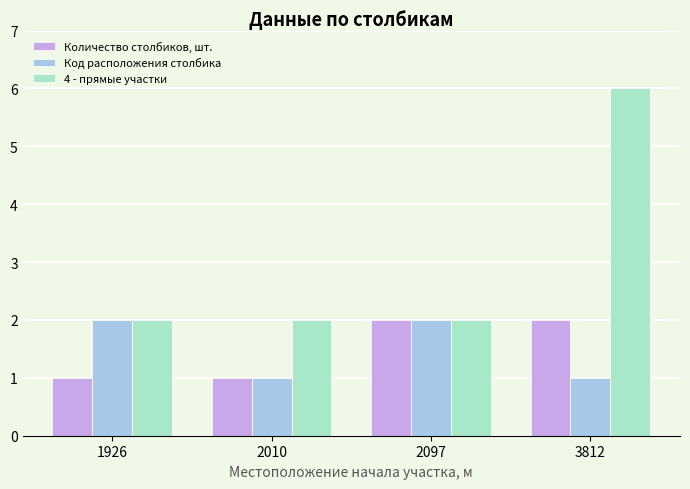

What are all the series names shown in the legend?

Количество столбиков, шт., Код расположения столбика, 4 - прямые участки